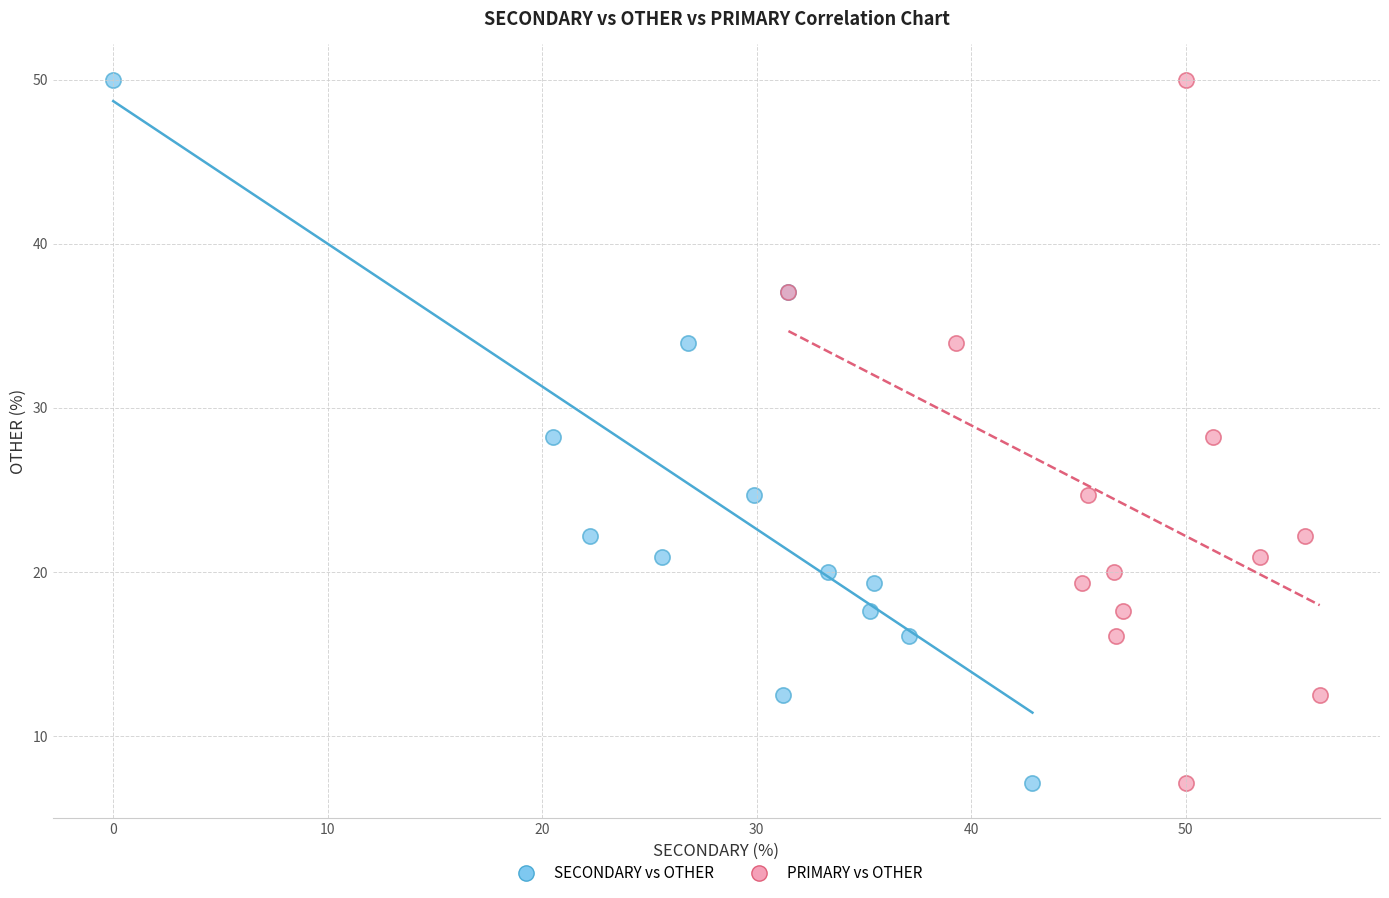

What are all the series names shown in the legend?

SECONDARY vs OTHER, PRIMARY vs OTHER